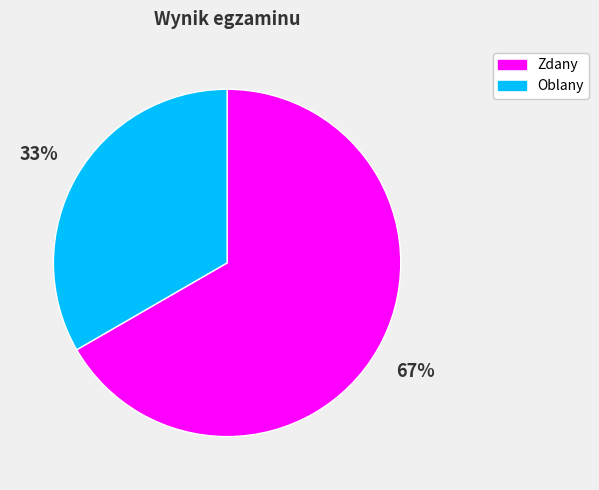

Is the sum of Zdany and Oblany greater than half?

Yes